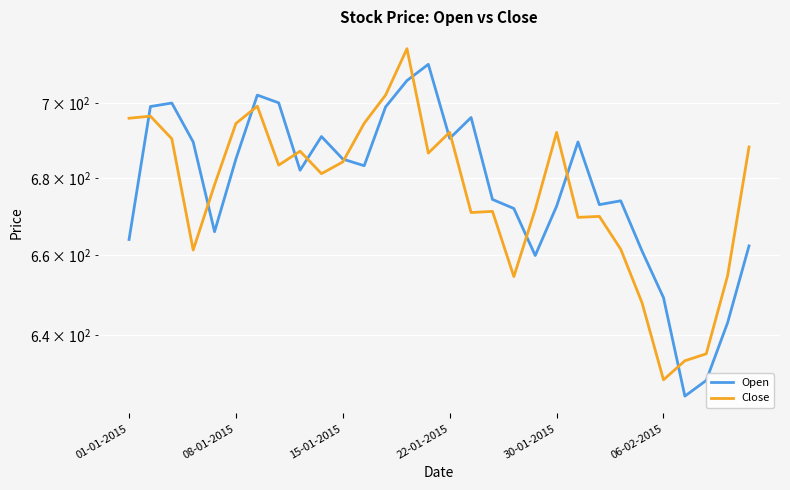

True or false: Close has more than 2 points higher than both neighbors.

True